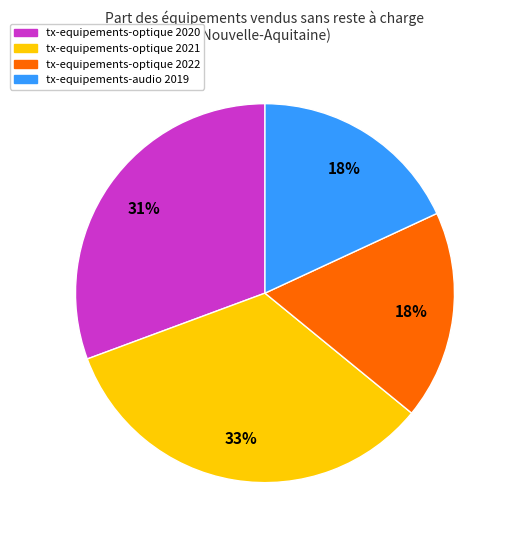

Does any single category account for the majority?

No